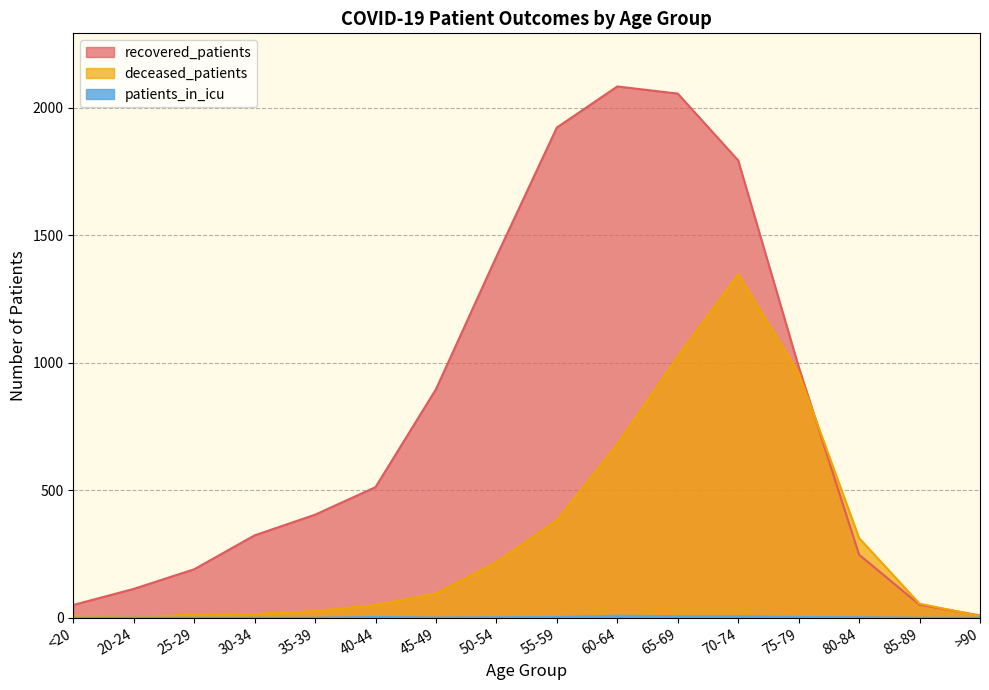

Which series has the largest total across all categories?

recovered_patients